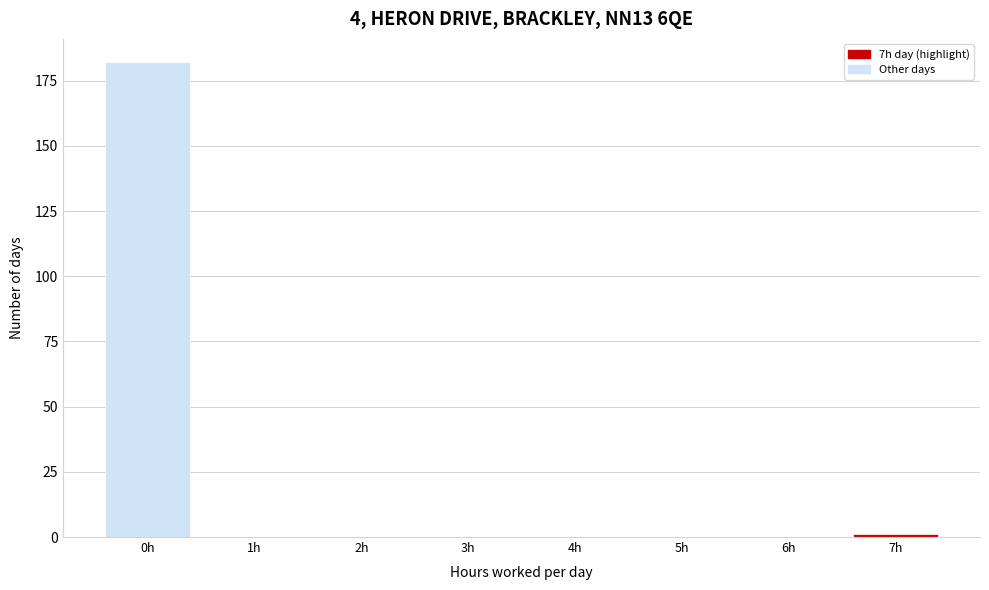

Reading left to right, list all the values displayed in this chart.

0h=182	1h=0	2h=0	3h=0	4h=0	5h=0	6h=0	7h=1